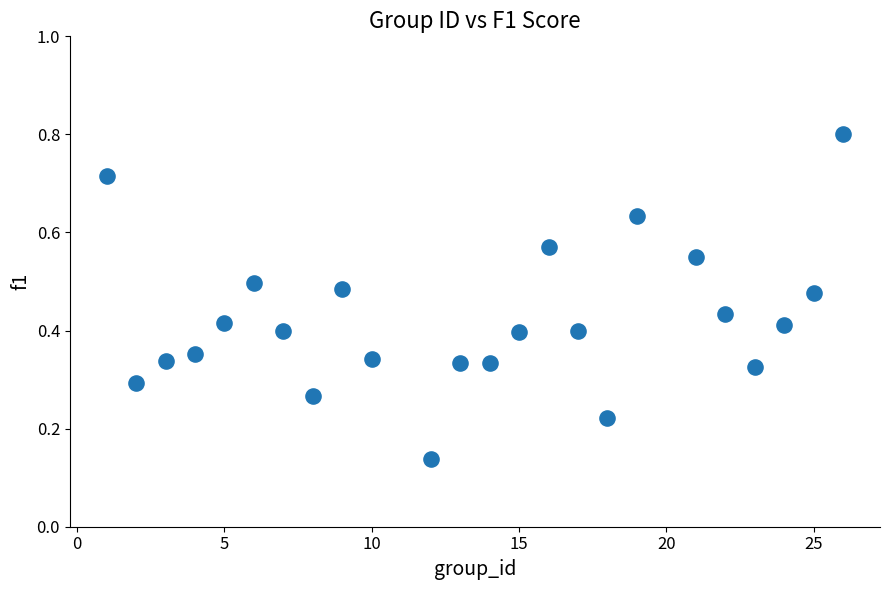

Count the number of points in this scatter plot.

24